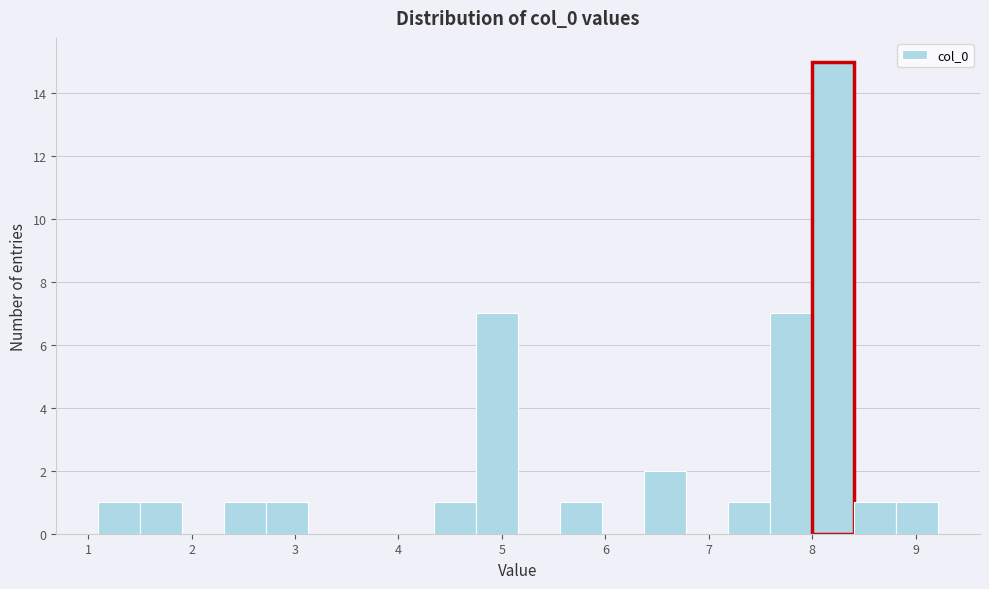

Reading left to right, transcribe this chart: for each bar, give the range it covers on the x-axis and its height. Neither the bar edges nor the heights are printed on the chart, so give them approximately, as read against the axes.

1.1 to 1.5: 1
1.5 to 1.9: 1
1.9 to 2.3: 0
2.3 to 2.7: 1
2.7 to 3.1: 1
3.1 to 3.5: 0
3.5 to 3.9: 0
3.9 to 4.3: 0
4.3 to 4.8: 1
4.8 to 5.2: 7
5.2 to 5.6: 0
5.6 to 6.0: 1
6.0 to 6.4: 0
6.4 to 6.8: 2
6.8 to 7.2: 0
7.2 to 7.6: 1
7.6 to 8.0: 7
8.0 to 8.4: 15
8.4 to 8.8: 1
8.8 to 9.2: 1